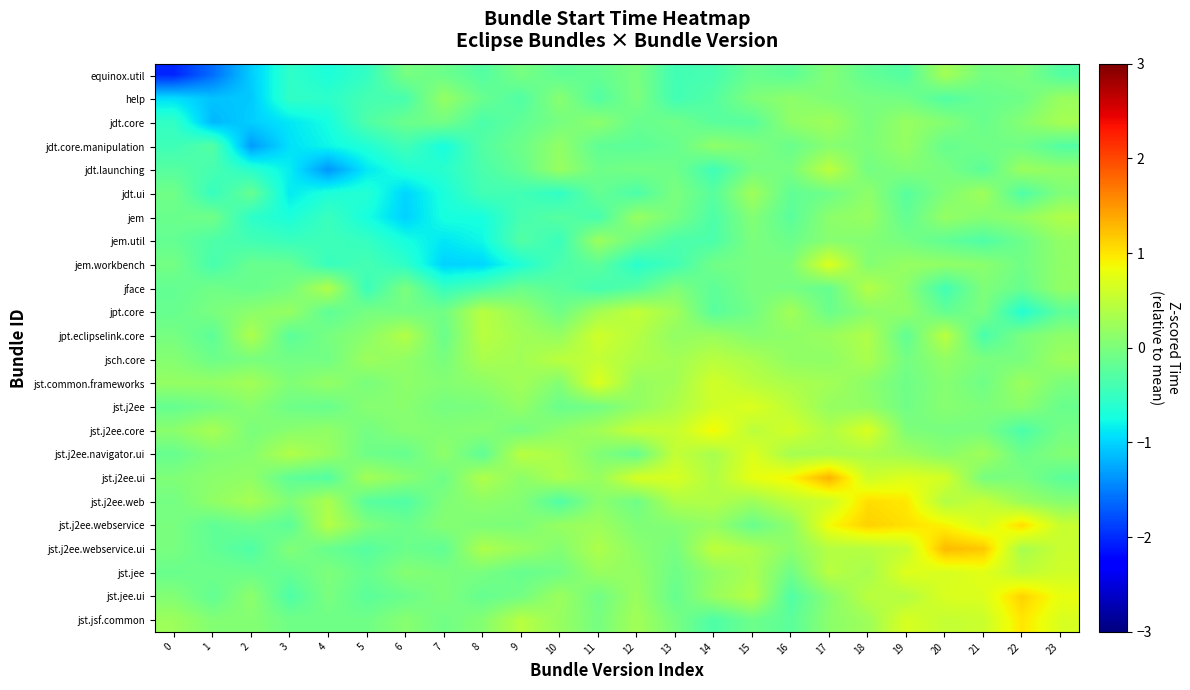

Between 14 and 15, which is larger?

15